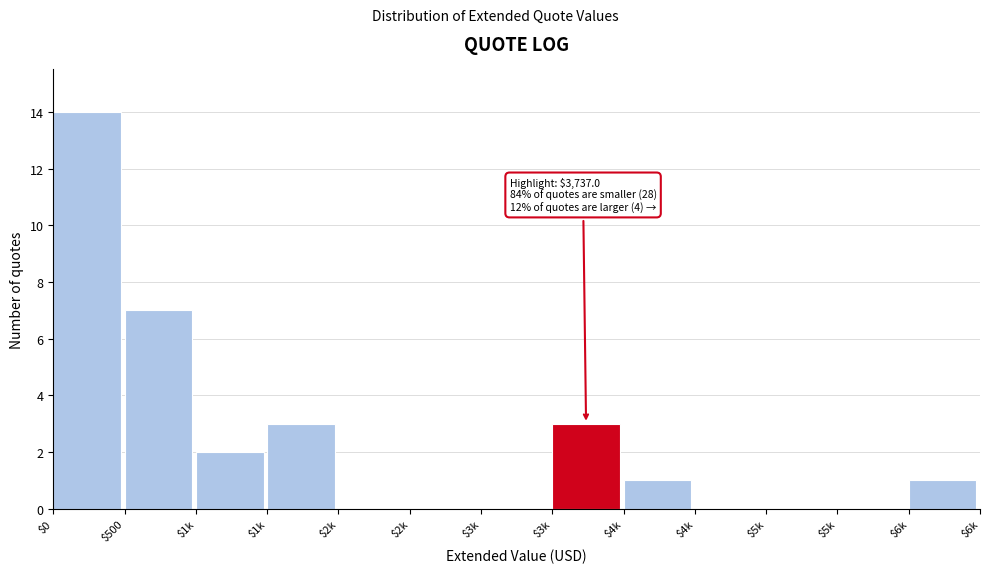

How many categories are shown in the chart?

13